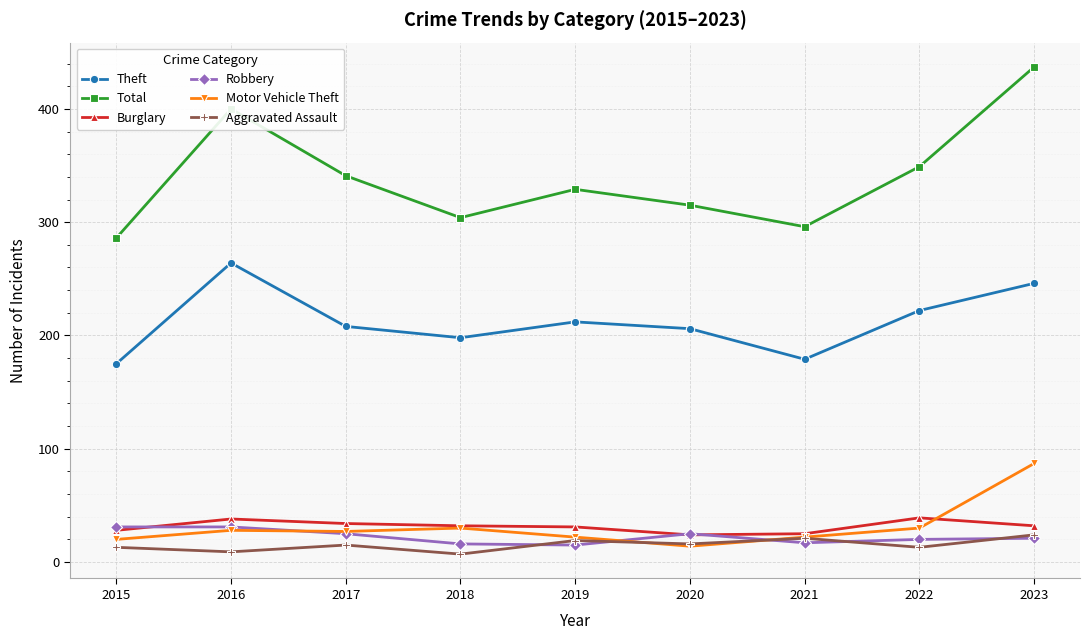

What is the difference between the Motor Vehicle Theft values at 2016 and 2020?

14